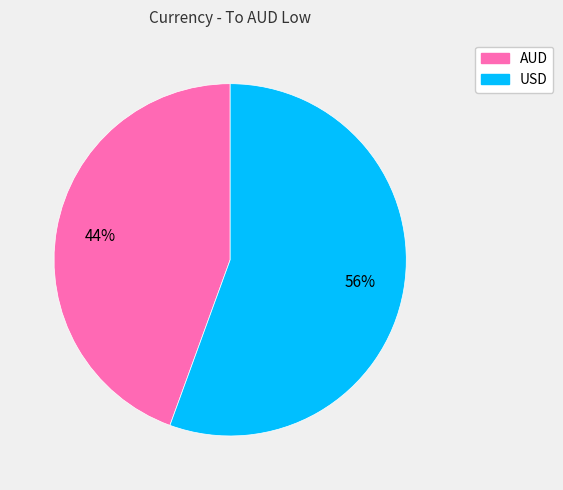

Which slice represents more than half of the pie?

USD